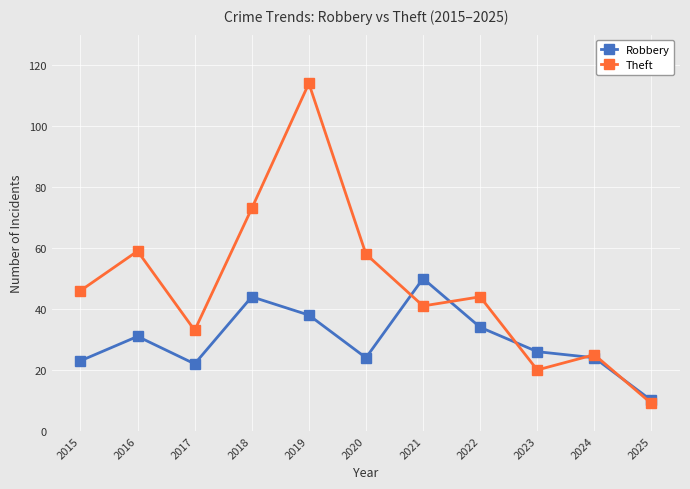

Reading right to left, extract all data points from this chart.

Robbery: 2025=10	2024=24	2023=26	2022=34	2021=50	2020=24	2019=38	2018=44	2017=22	2016=31	2015=23
Theft: 2025=9	2024=25	2023=20	2022=44	2021=41	2020=58	2019=114	2018=73	2017=33	2016=59	2015=46